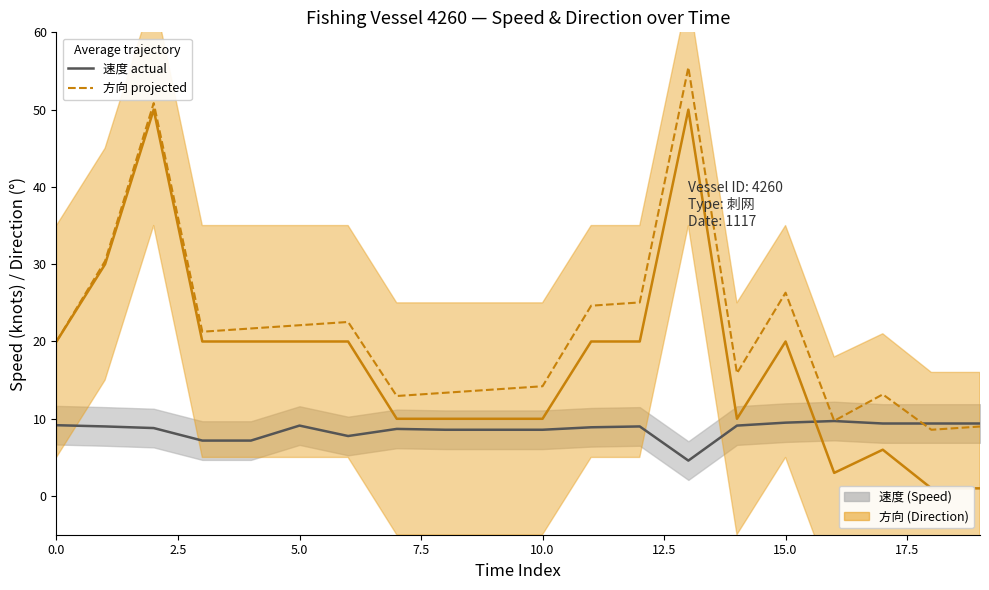

True or false: 速度 (Speed) actual has more than 1 interior local peaks.

True